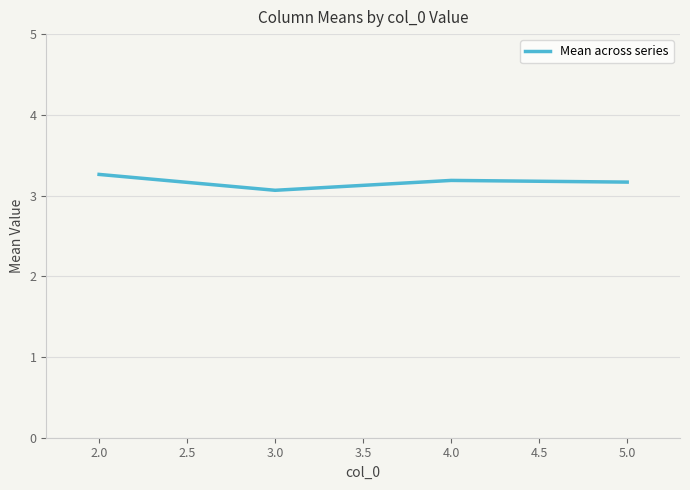

Reading left to right, what are all the values shown in this chart?

3.3	3.1	3.2	3.2